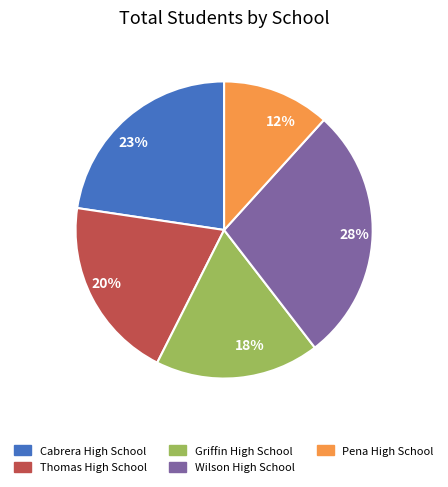

What is the ratio of the value at 20% to the value at 12%?

1.7